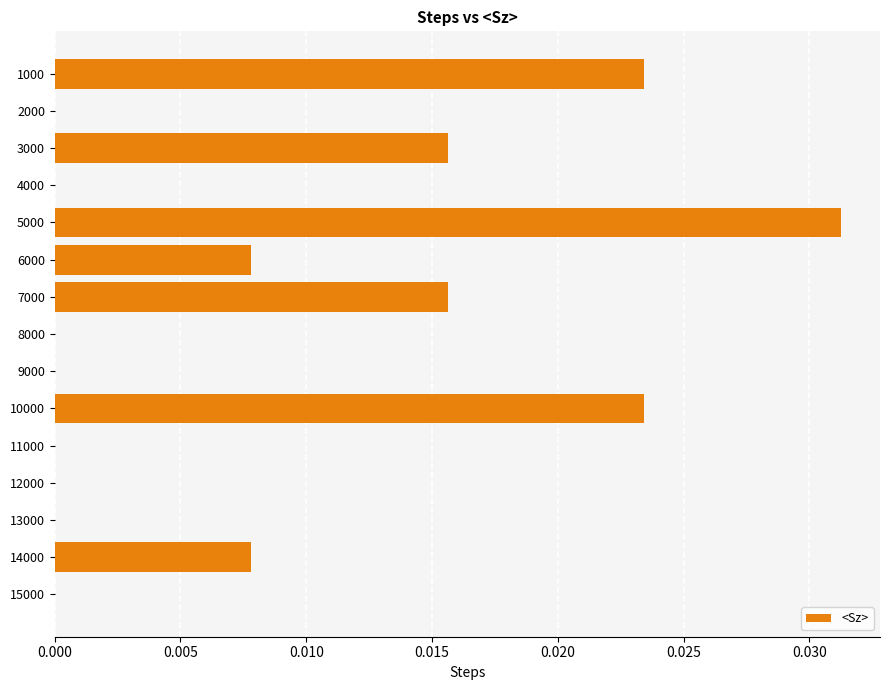

Which category has the highest value across all series?

5000